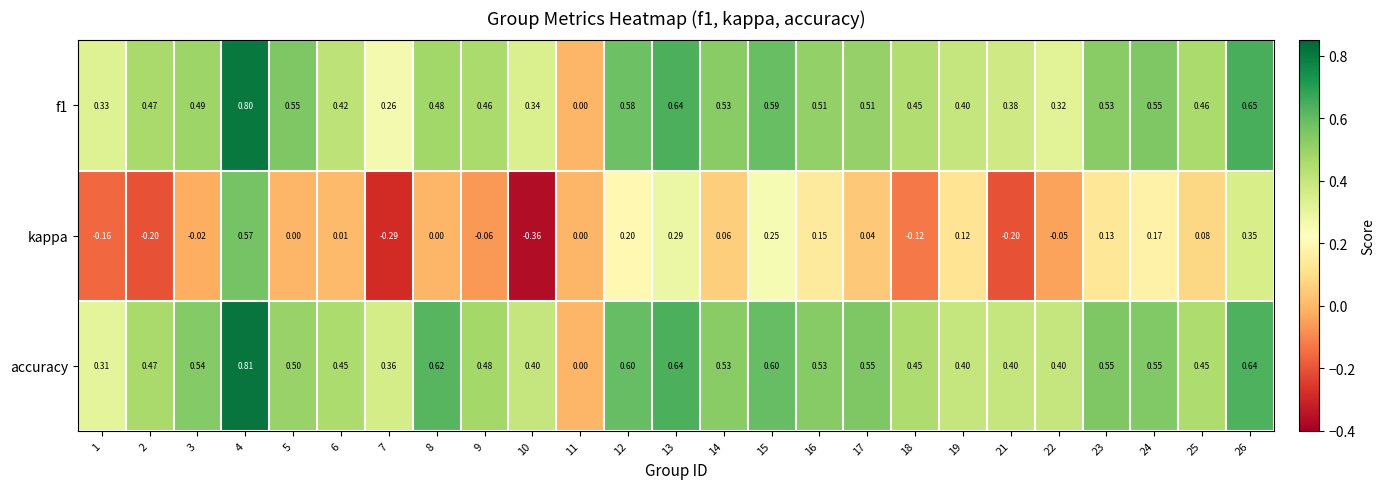

Rank the series by their maximum value, from lowest to highest.

kappa, f1, accuracy